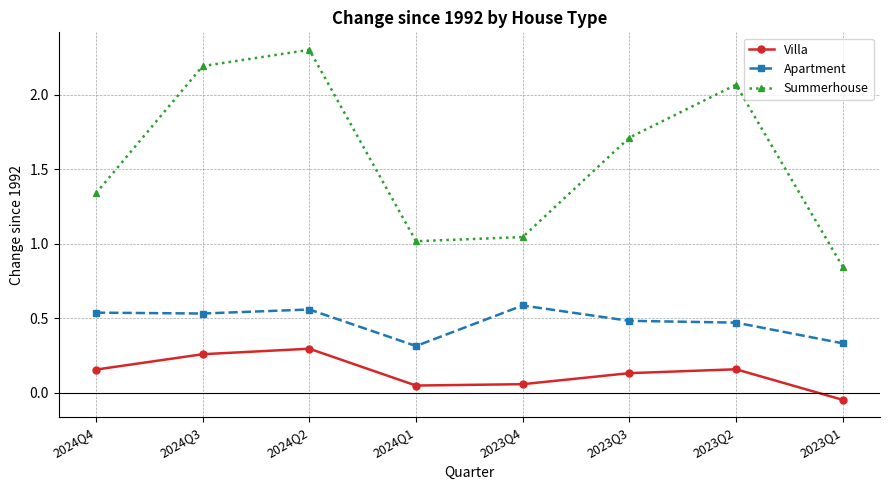

The value of Villa at 2024Q3 is 0.3. True or false?

True